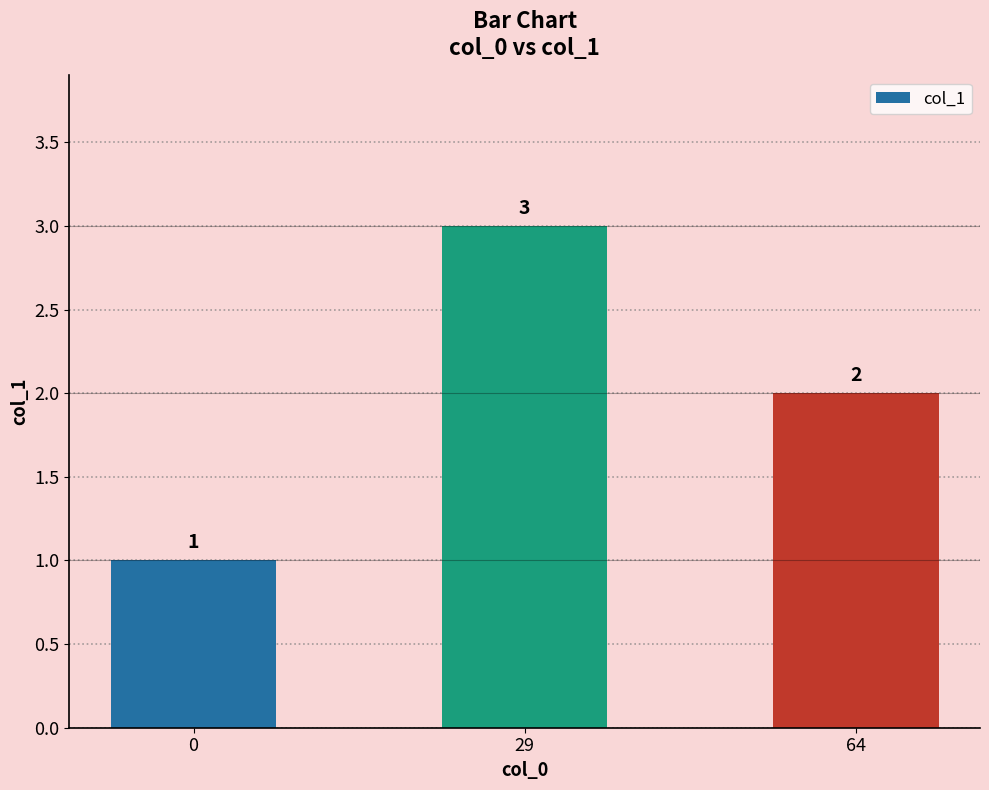

Count the values in the range 1 to 3.

3